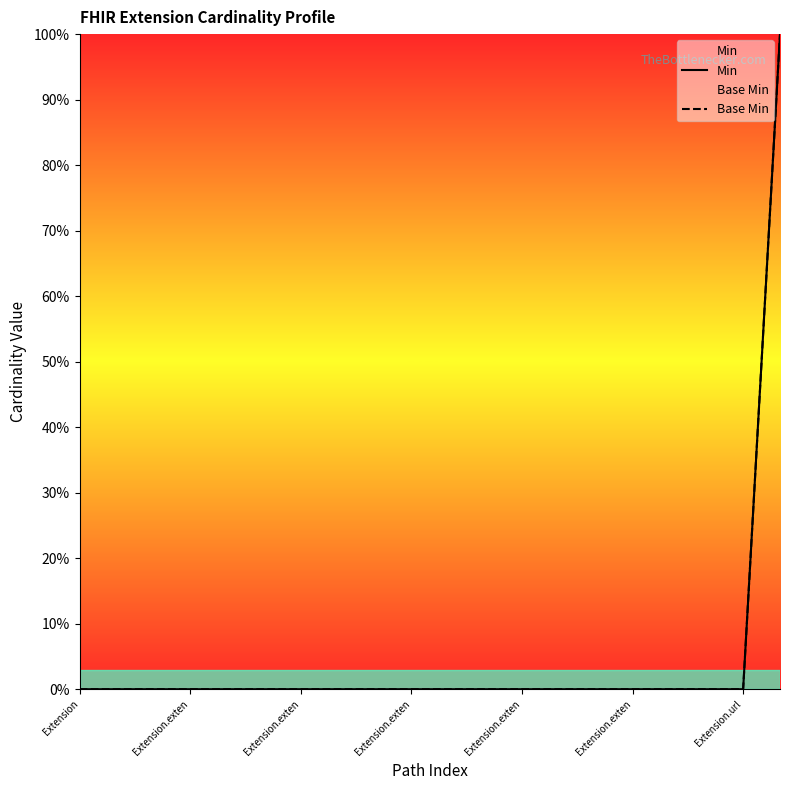

True or false: Min has more than 2 points higher than both neighbors.

False